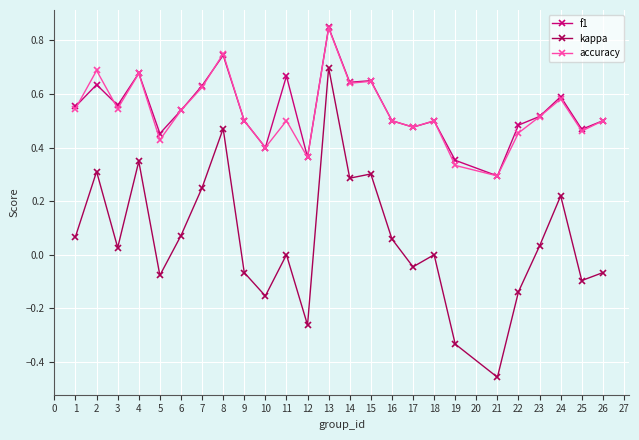

Which series changed the most between 4 and 13?

kappa